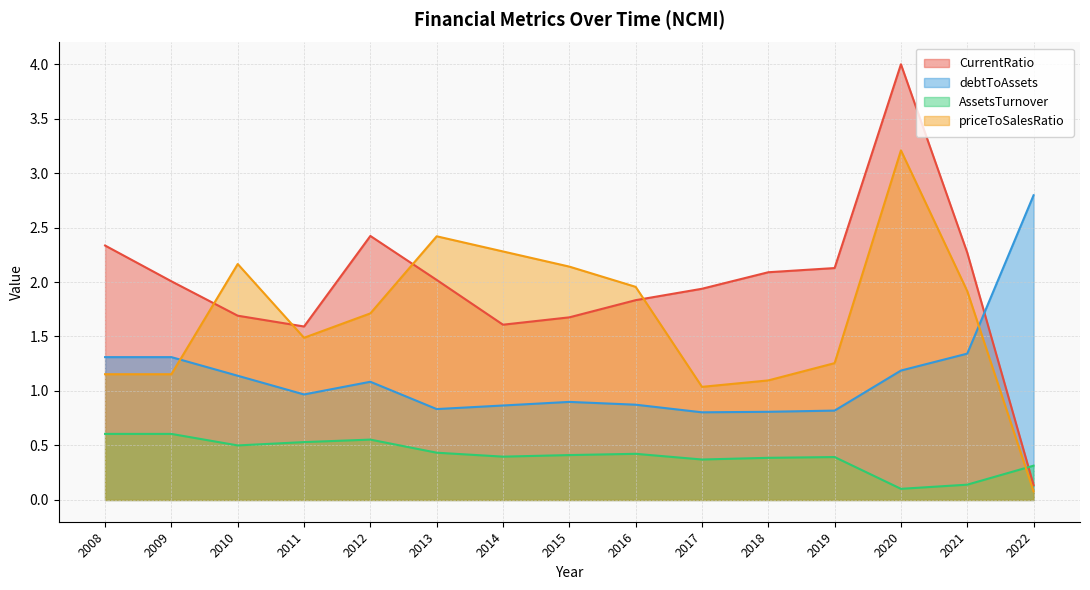

What is the average value of the debtToAssets series?

1.1